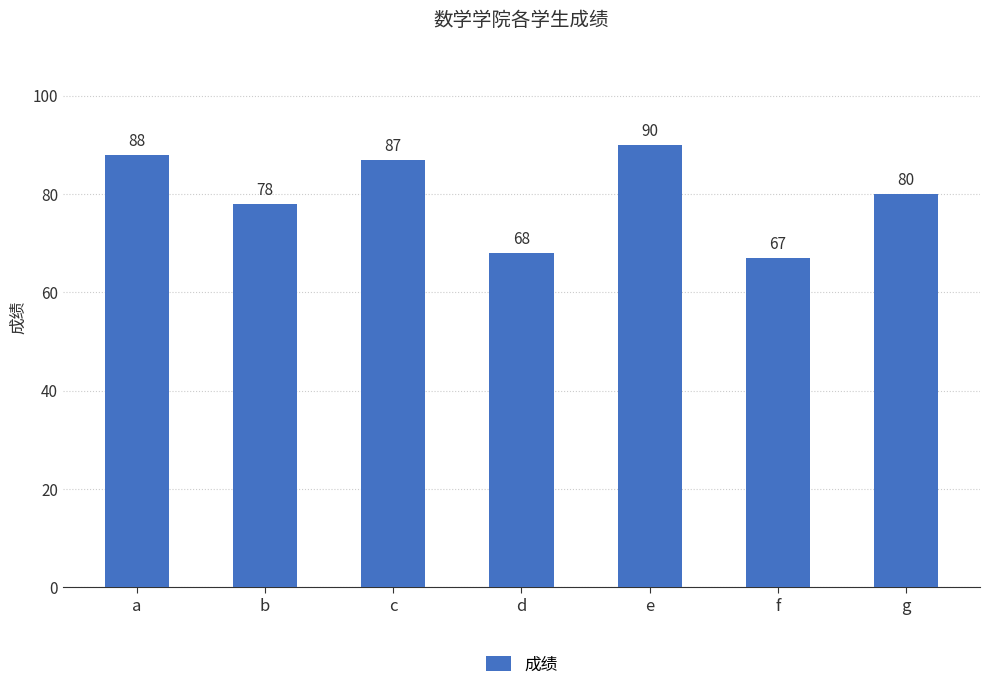

Read the value at g, to the nearest 5.

80